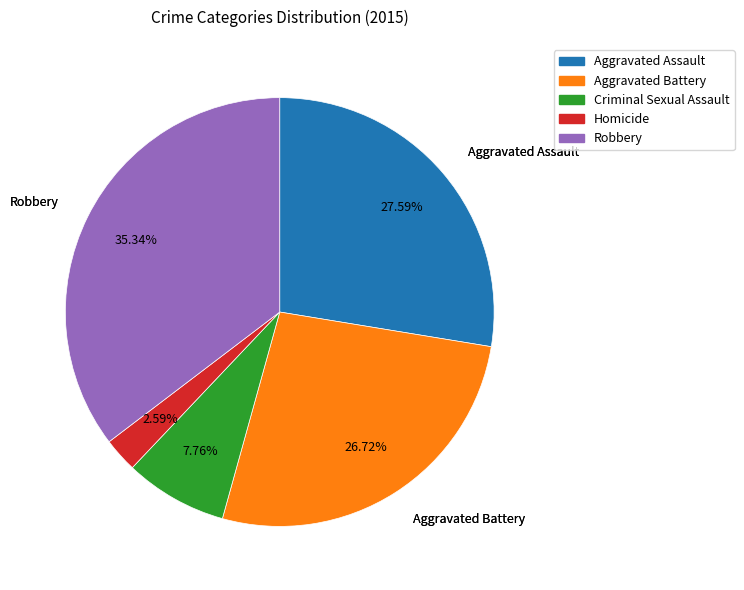

Is it true that Aggravated Assault is 28% of the pie?

True